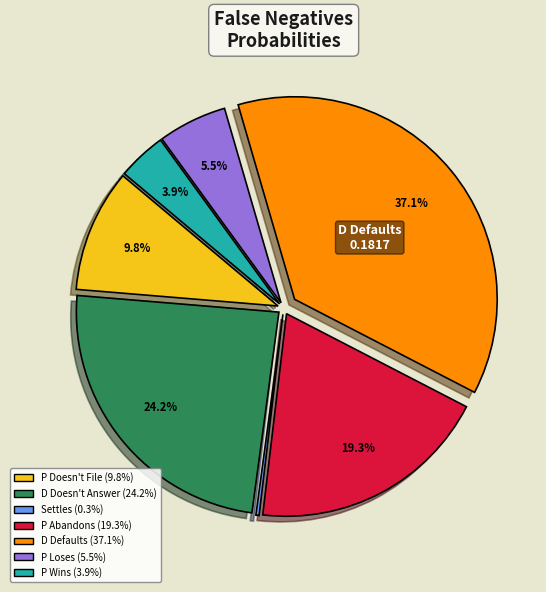

Does any single category account for the majority?

No